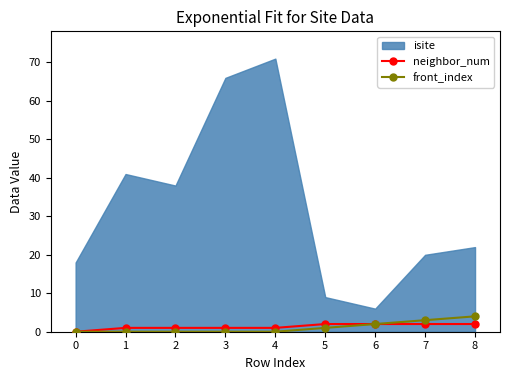

How many lines are shown in the chart?

2